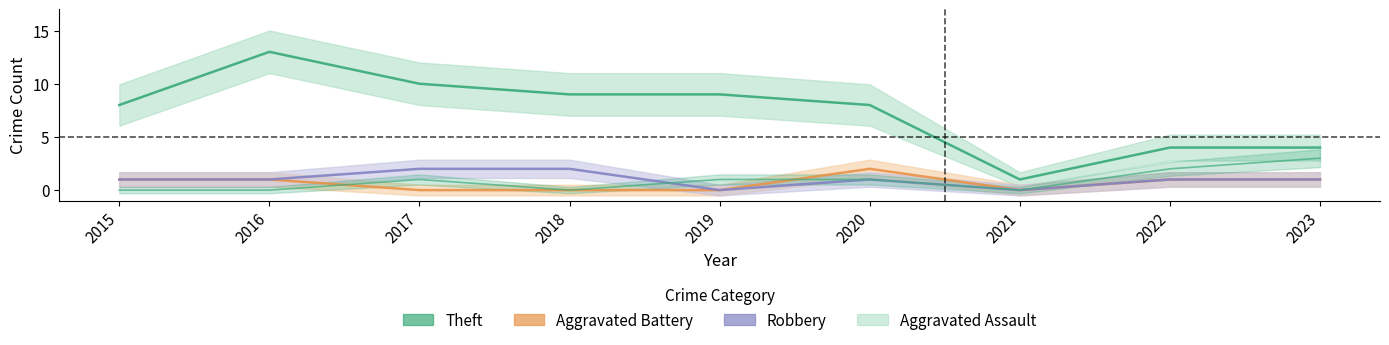

What is the difference between the Robbery values at 2019 and 2017?

2